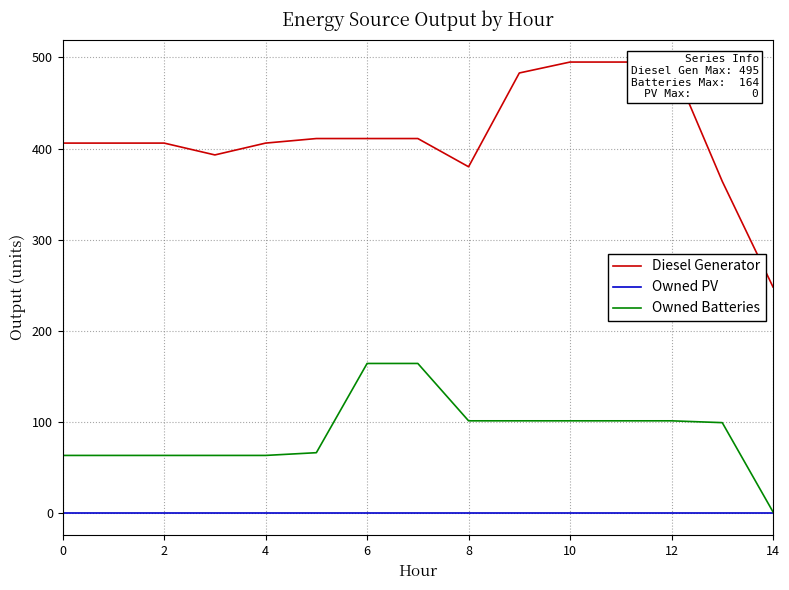

Rank the series by their average value, from highest to lowest.

Diesel Generator, Owned Batteries, Owned PV